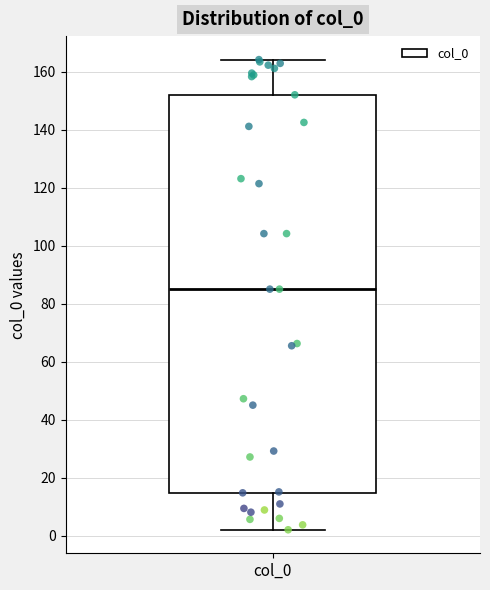

Where is the lower edge of the box for col_0 on the y-axis? The values are not printed on the chart, so give them approximately, as read against the axis.

14